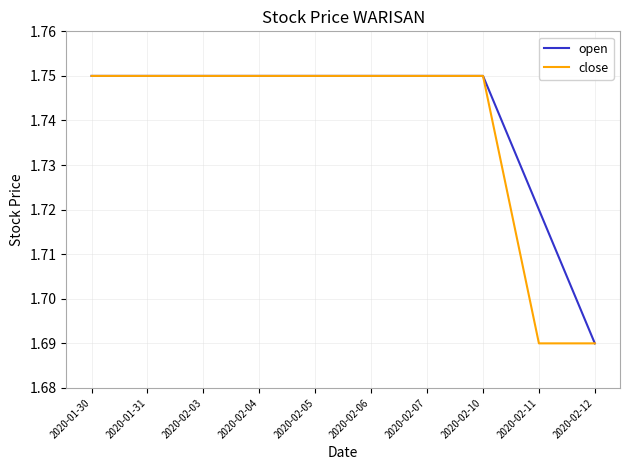

How many categories are shown in the chart?

10